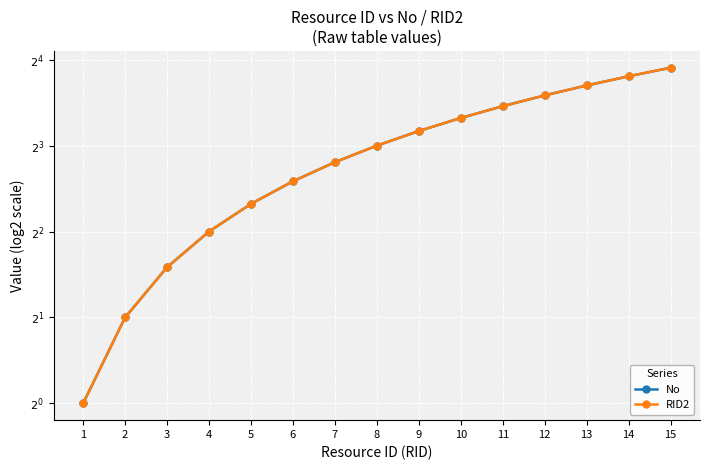

Reading left to right, transcribe all the data shown in this chart.

No: 1=1	2=2	3=3	4=4	5=5	6=6	7=7	8=8	9=9	10=10	11=11	12=12	13=13	14=14	15=15
RID2: 1=1	2=2	3=3	4=4	5=5	6=6	7=7	8=8	9=9	10=10	11=11	12=12	13=13	14=14	15=15